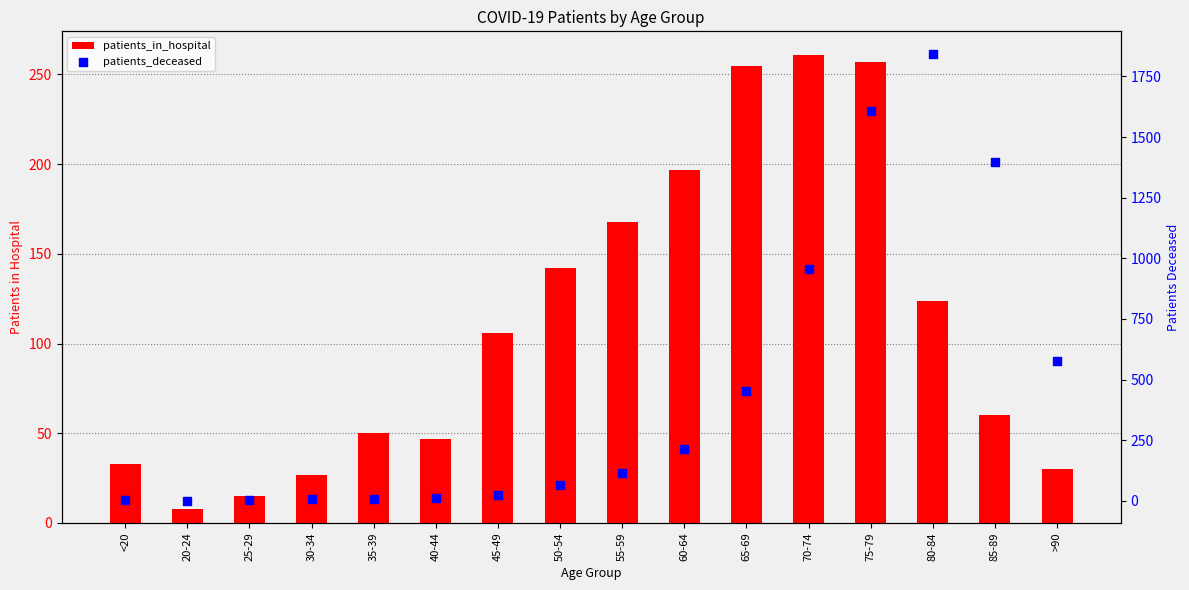

Which series has the widest spread of Y values?

patients_deceased